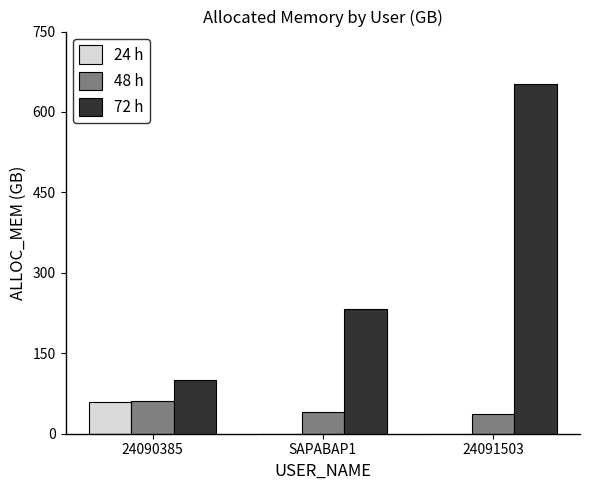

True or false: 48 h has a value of 29.2 at 24090385.

False